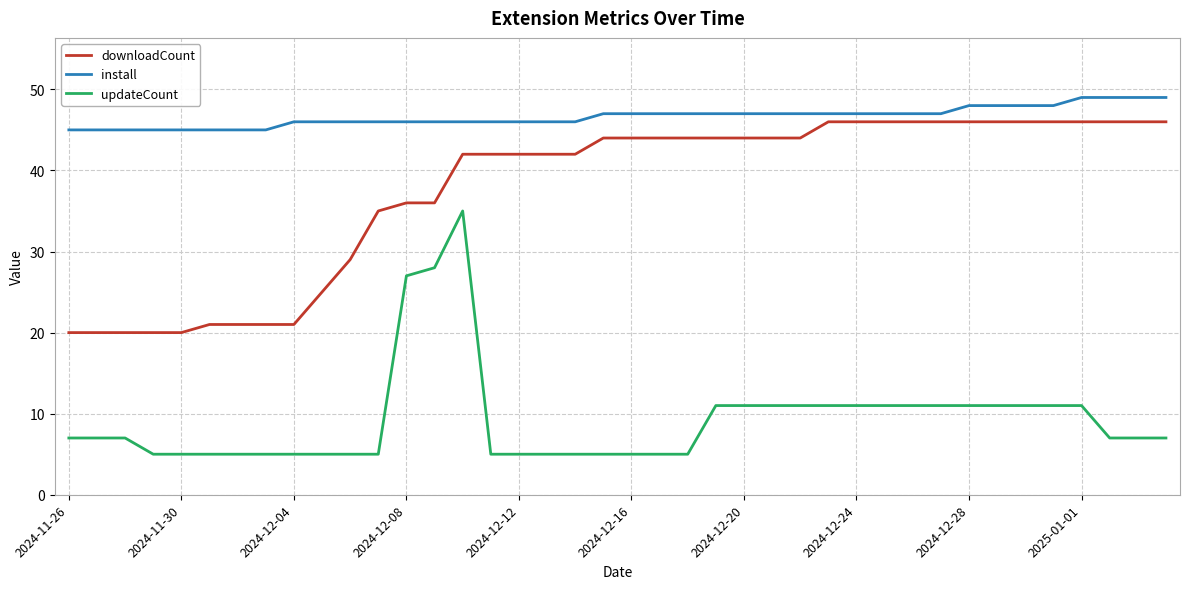

Rank the series by their average value, from highest to lowest.

install, downloadCount, updateCount